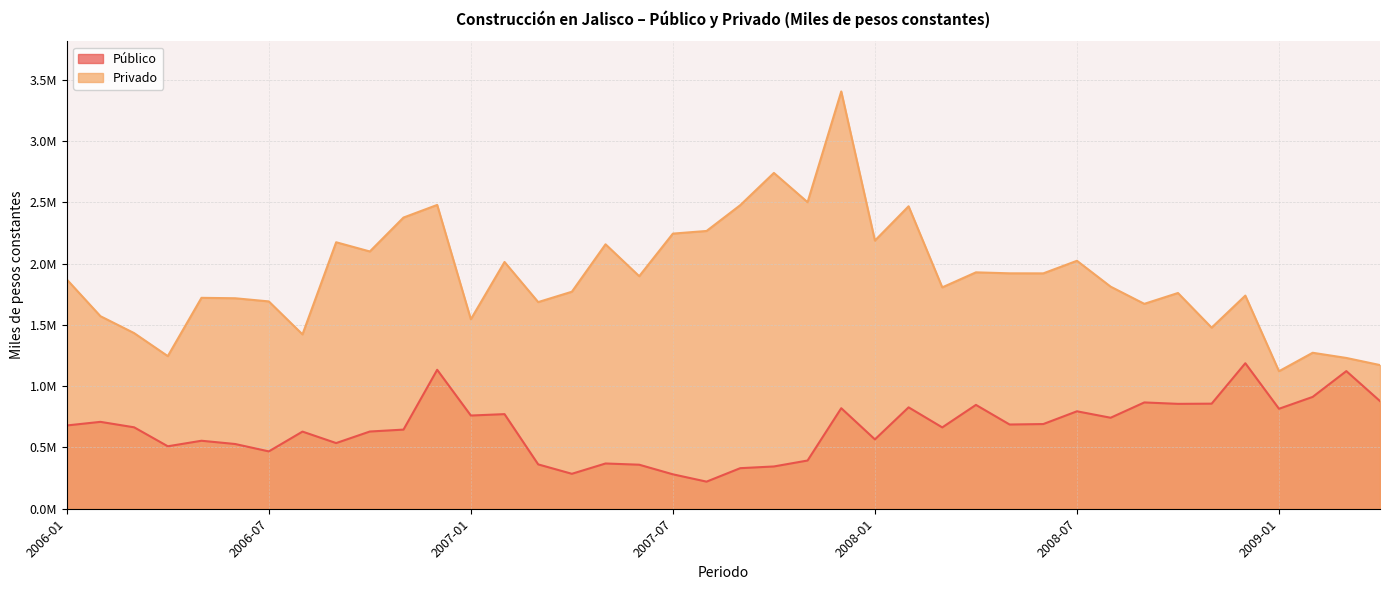

What are all the series names shown in the legend?

Público, Privado